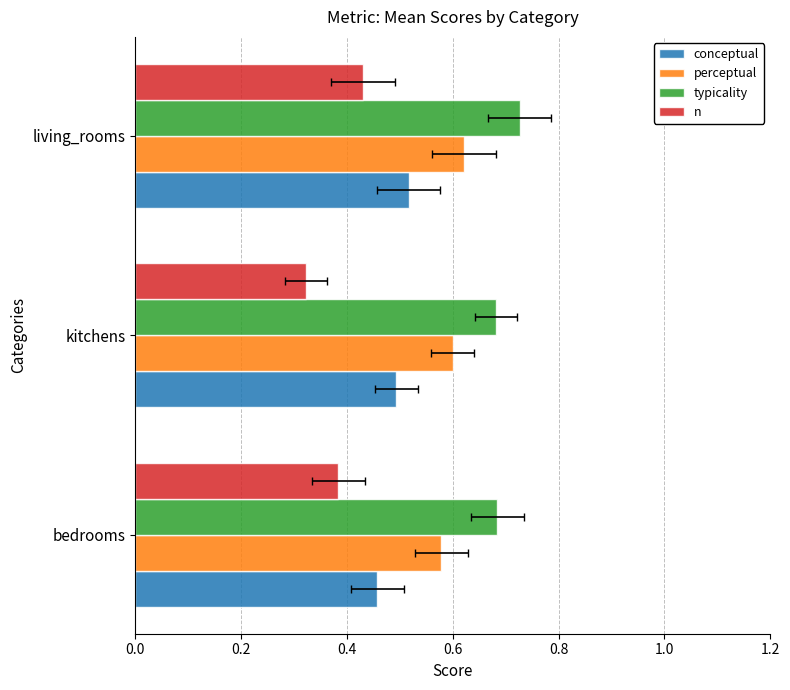

Which series has the widest spread of values?

n